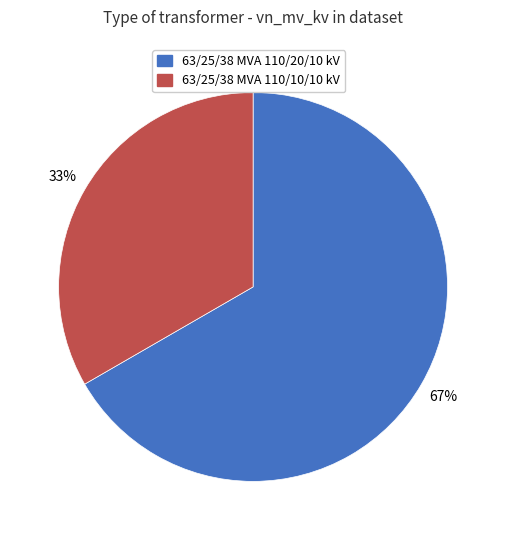

To the nearest percent, what percentage of the pie is 63/25/38 MVA 110/20/10 kV?

67%